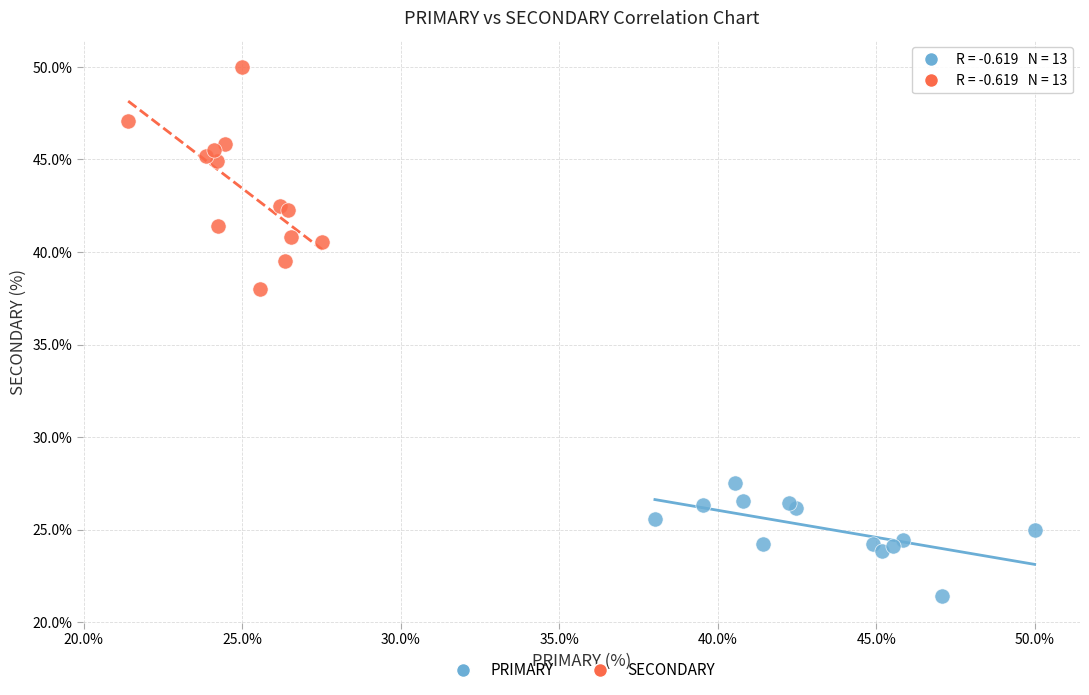

Which series reaches the minimum Y coordinate?

PRIMARY